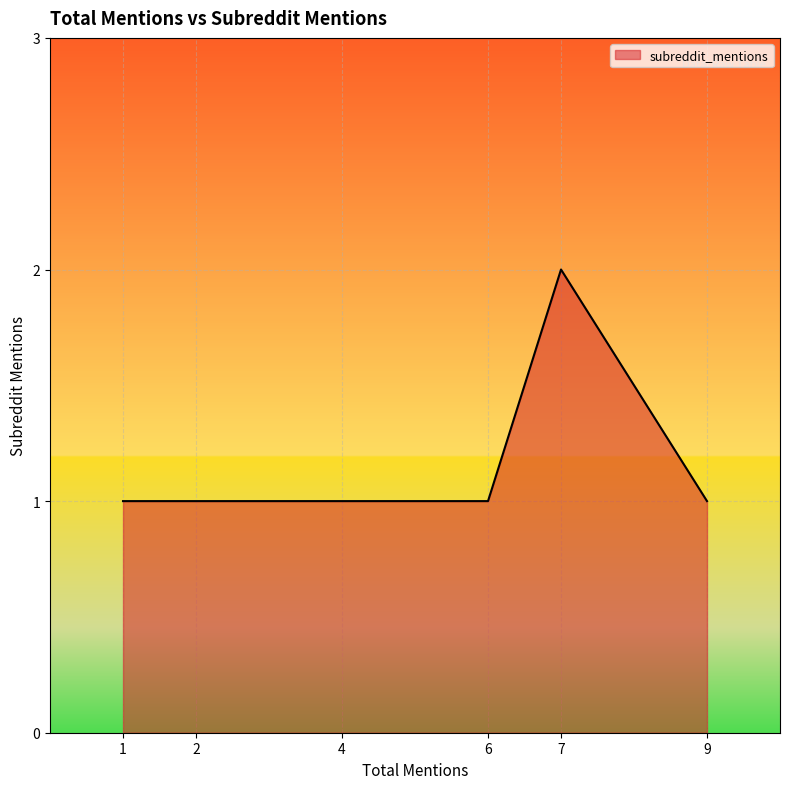

Is it true that the value at 12 is 2?

False